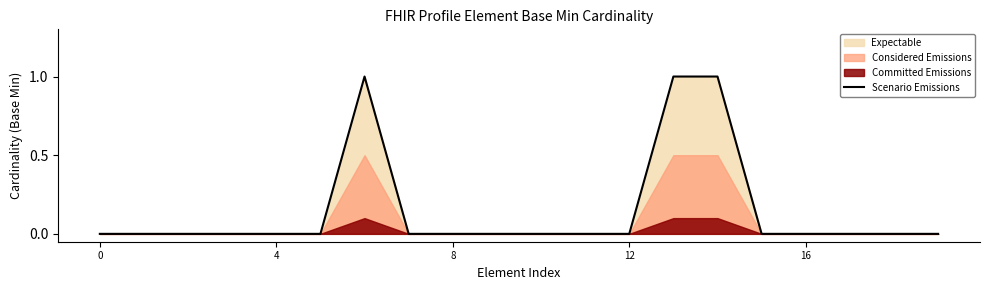

What is the sum of all values?

3